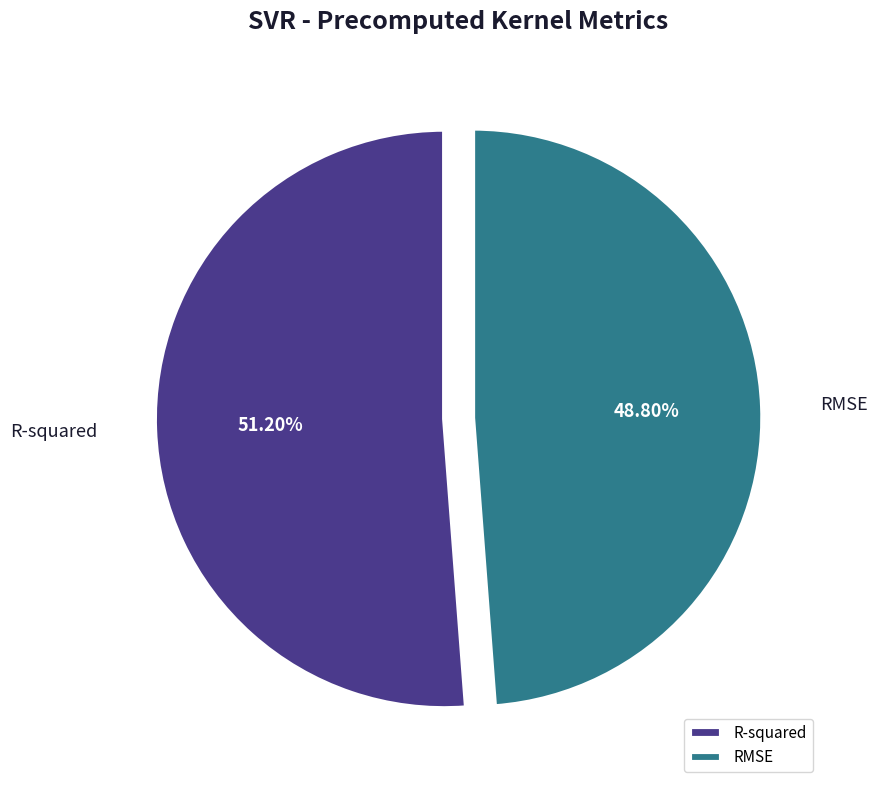

What is the largest slice in the pie chart?

R-squared